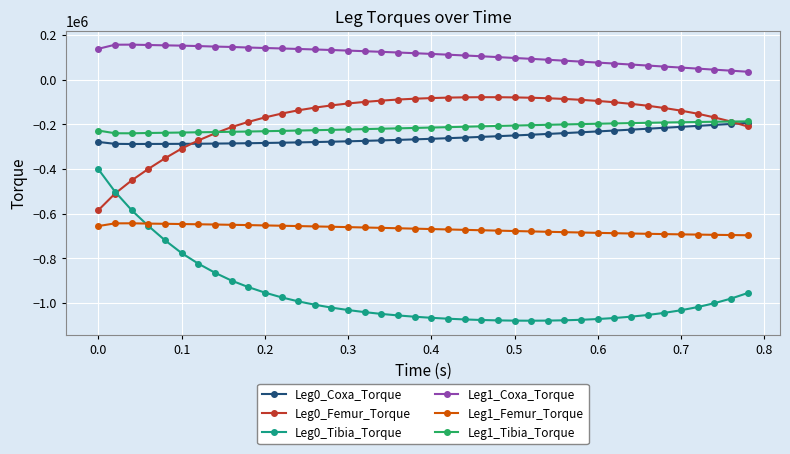

What is the greatest value displayed?

156432.9